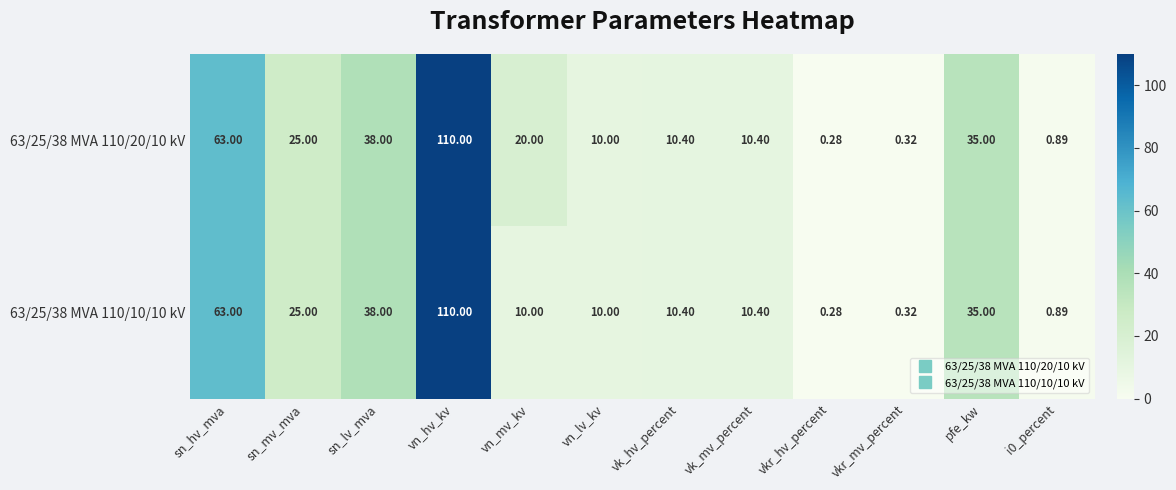

Where does the 63/25/38 MVA 110/10/10 kV series first go above 10?

sn_hv_mva